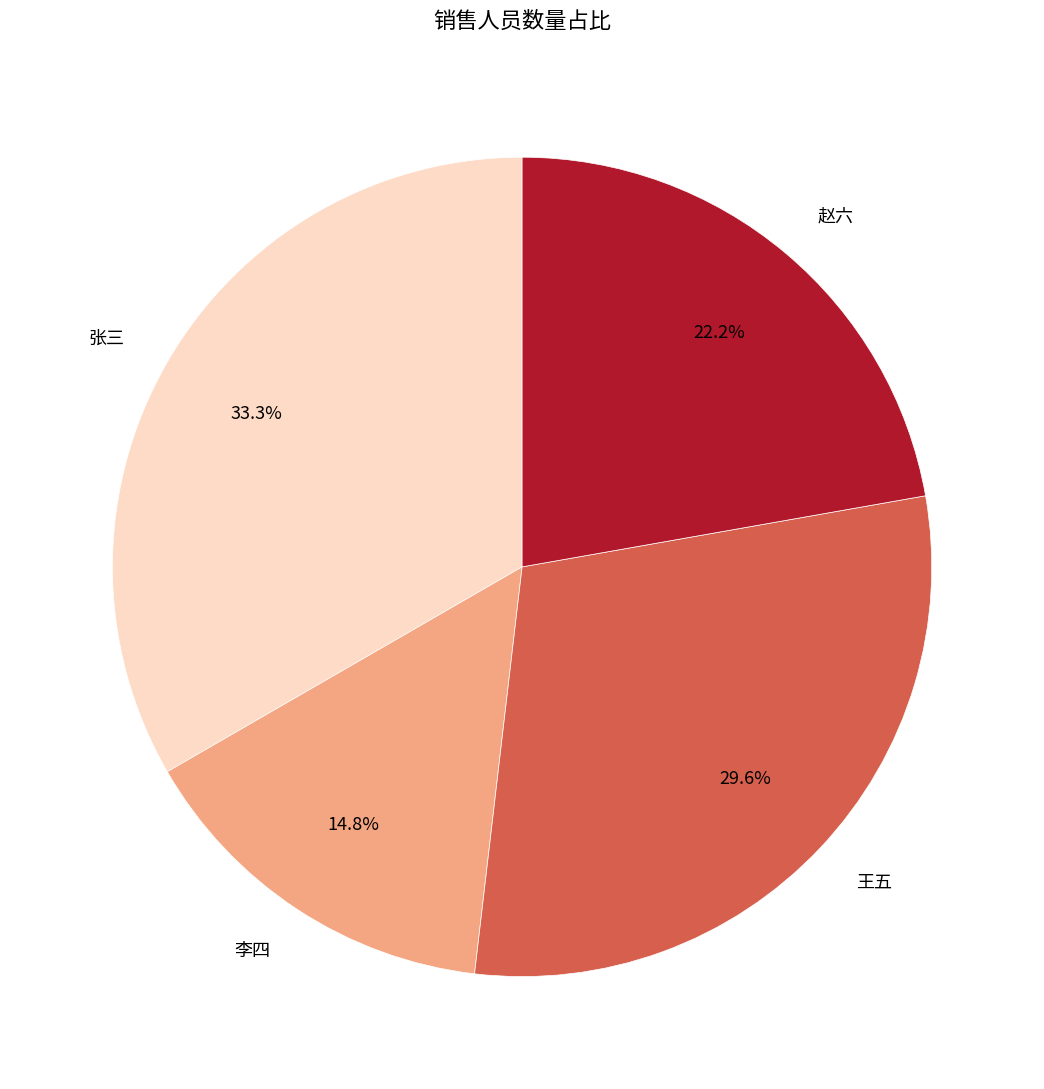

To the nearest percent, what is the combined percentage of 王五 and 张三?

63%